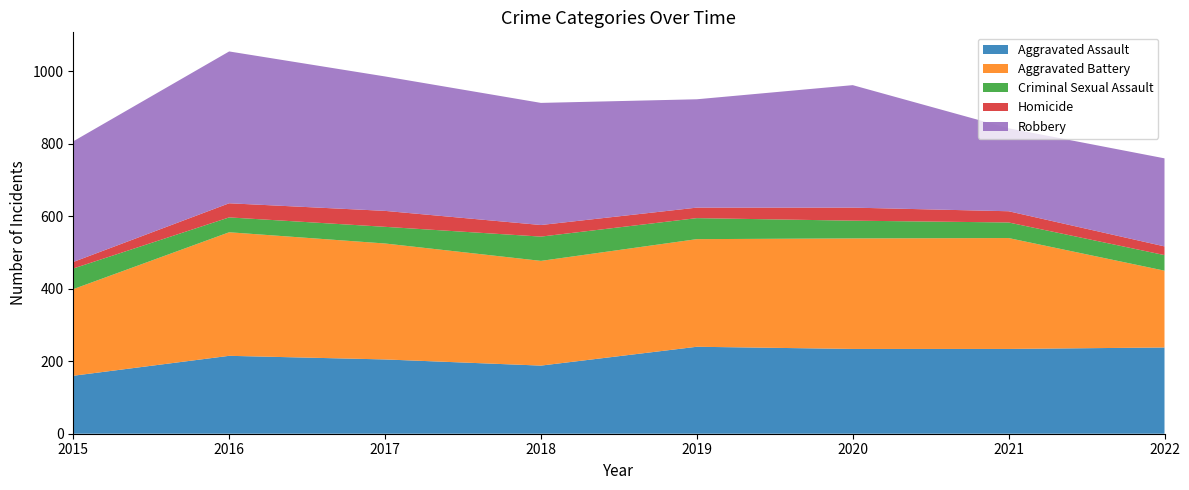

Reading right to left, what are all the values shown in this chart?

Aggravated Assault: 238	234	234	240	188	205	215	160
Aggravated Battery: 212	306	305	297	289	320	341	239
Criminal Sexual Assault: 43	43	49	58	67	46	41	57
Homicide: 24	31	36	29	32	44	39	18
Robbery: 243	229	338	299	337	371	419	333